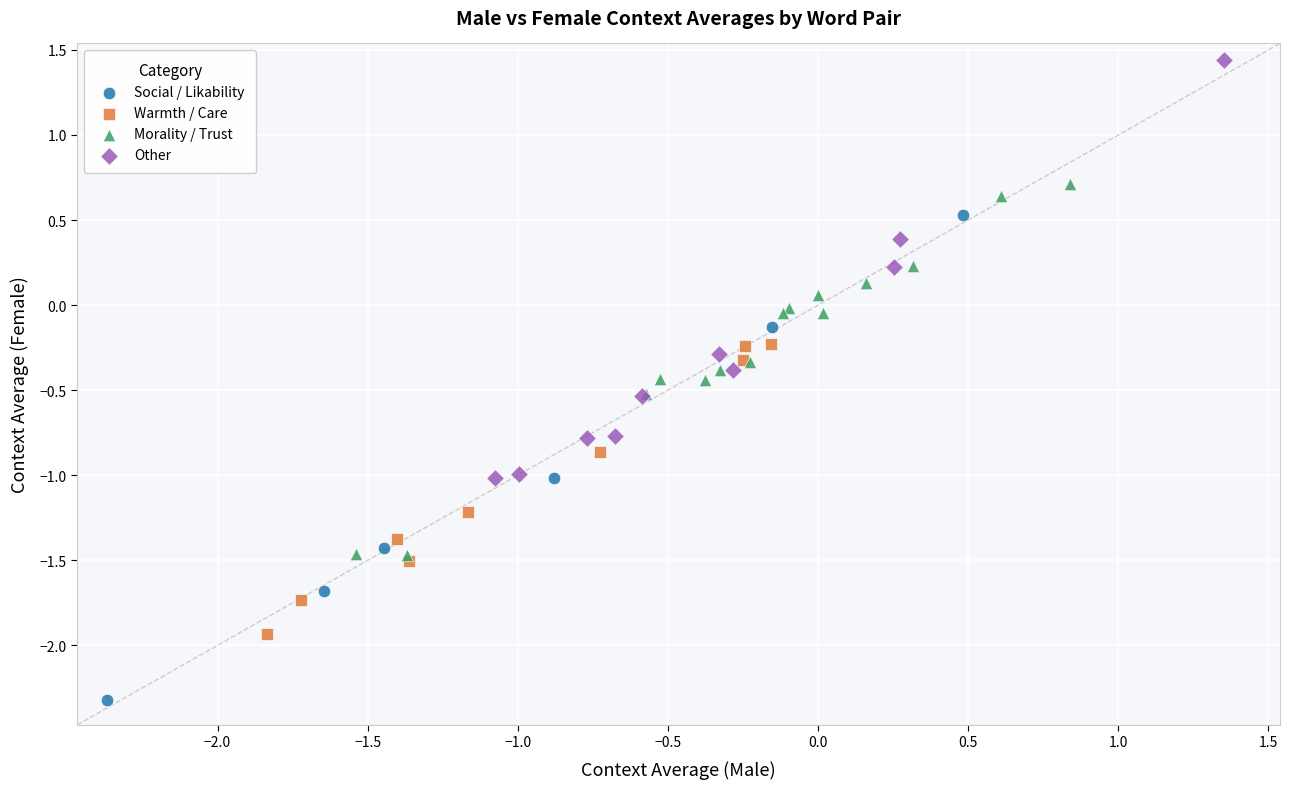

Which series reaches the maximum Y coordinate?

Other